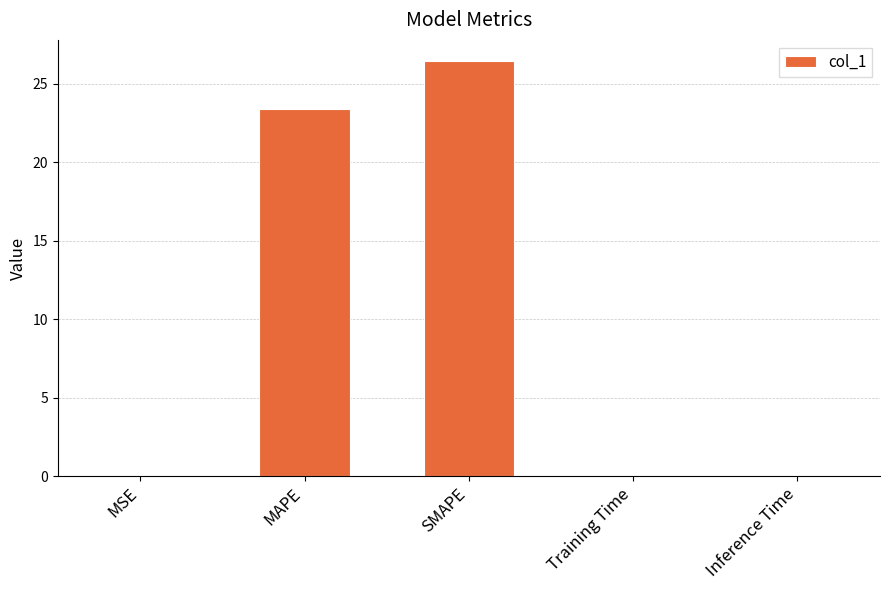

What is the sum of the values at Training Time and Inference Time?

0.1